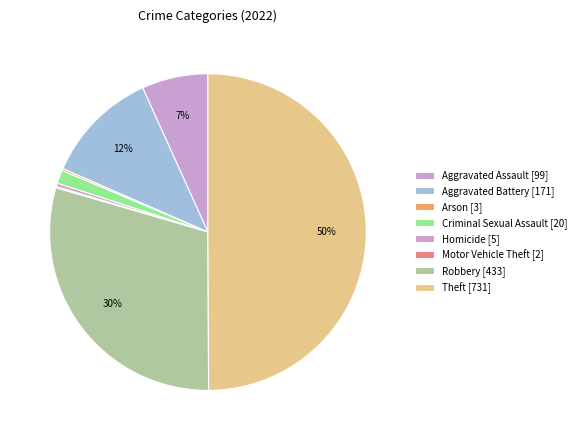

Does Criminal Sexual Assault account for over 50% of the chart?

No